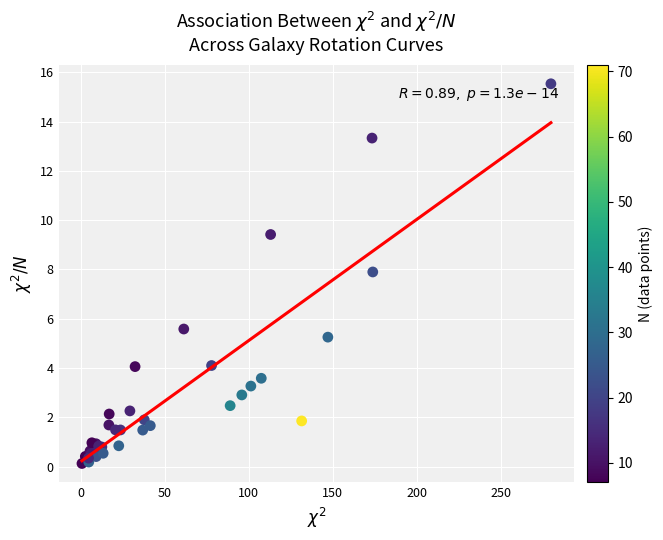

What Y value in the scatter plot is closest to 7?

7.9